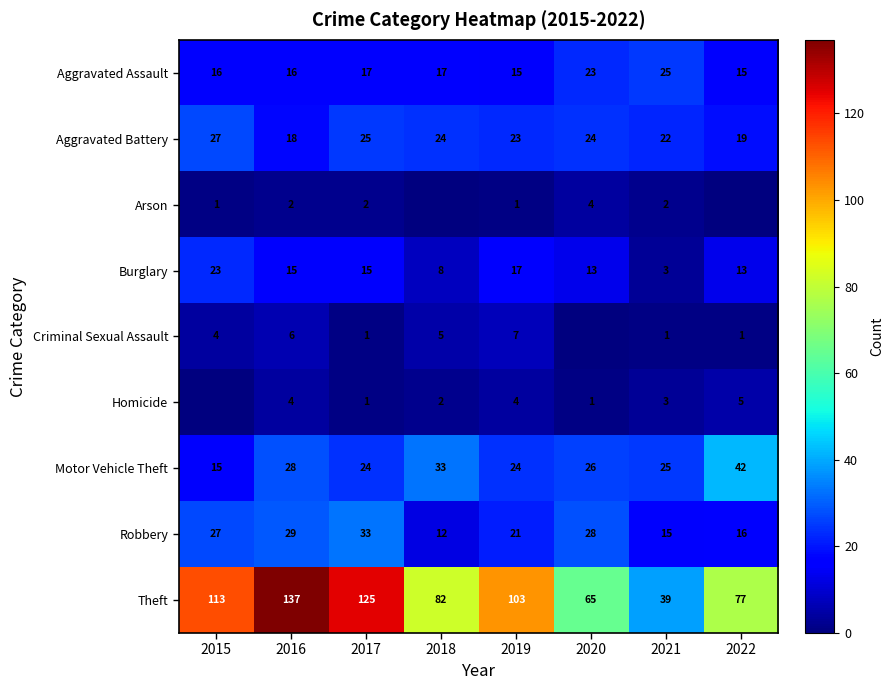

Between 2016 and 2021, which series saw the biggest shift?

Theft